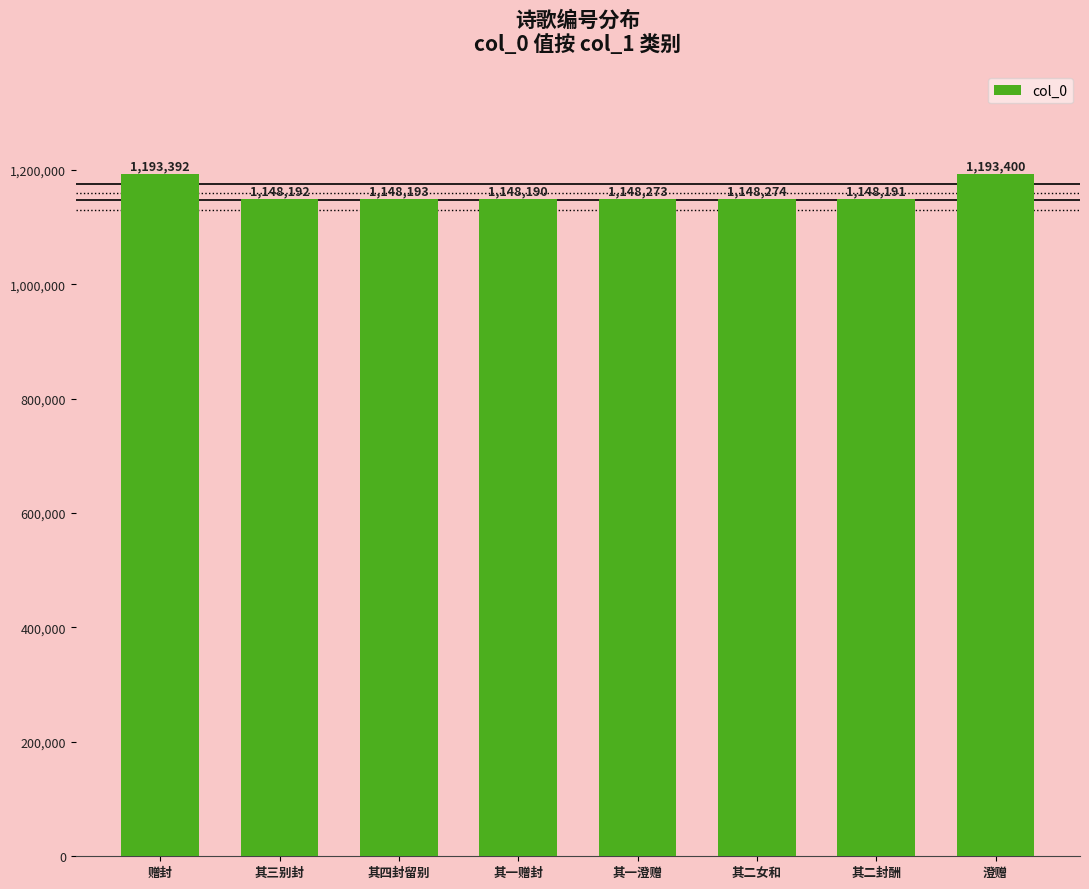

Read the value at 其一澄赠.

1148273